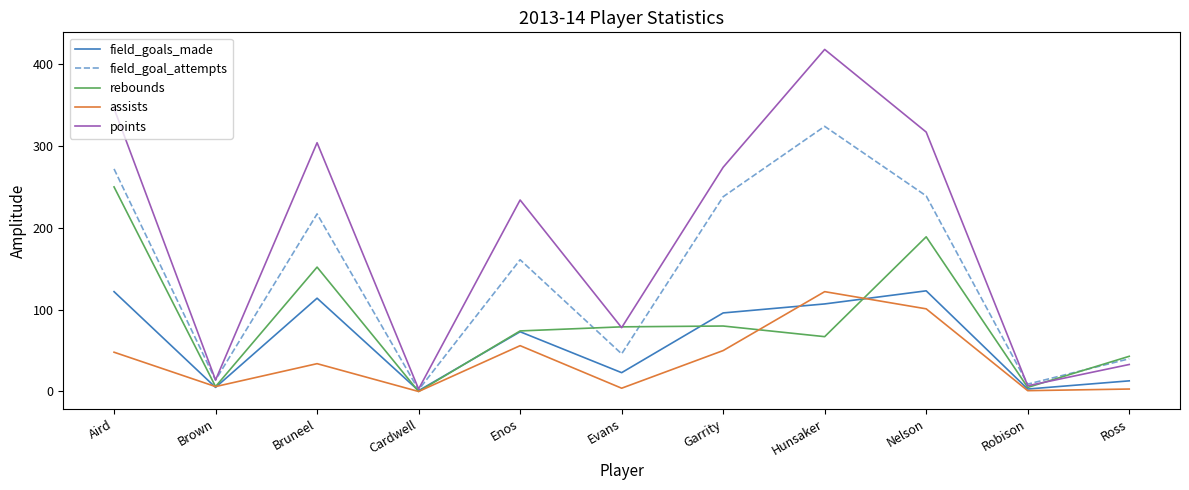

Which series has the largest total across all categories?

points